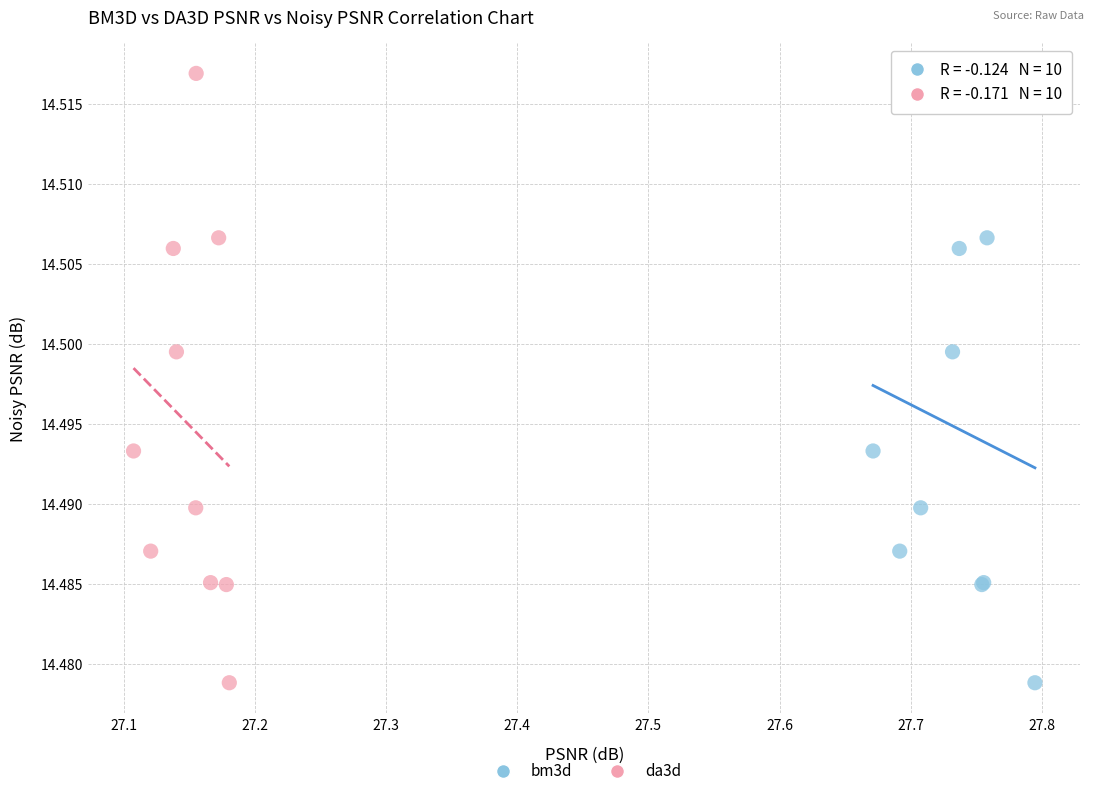

What are all the series names shown in the legend?

bm3d, da3d